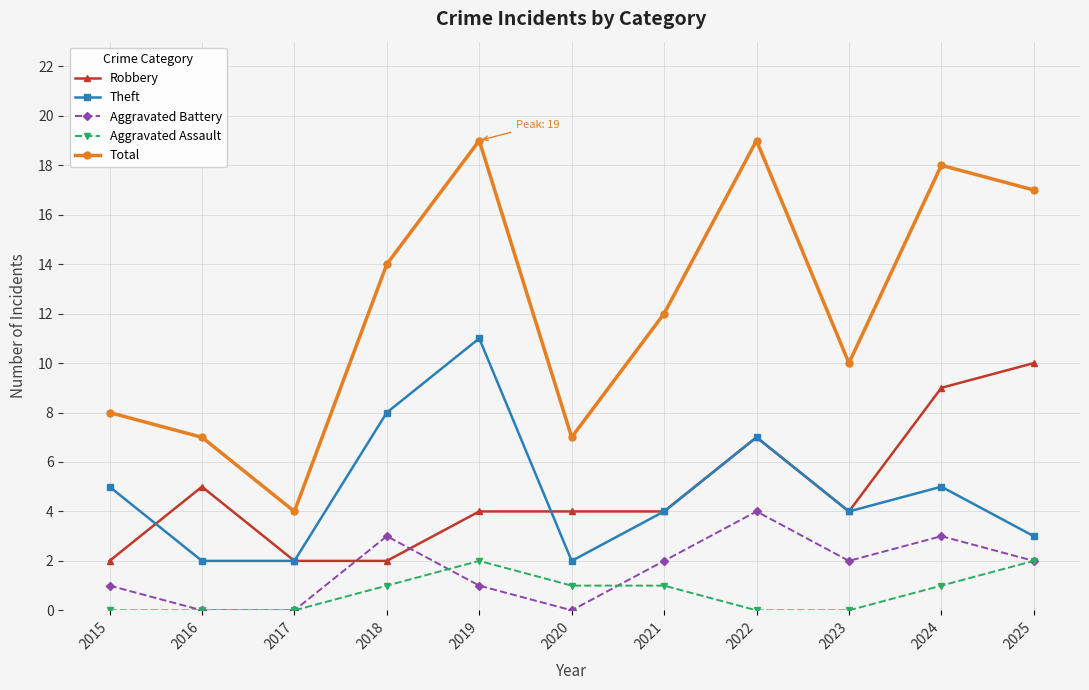

True or false: Total and Theft cross at least once.

False